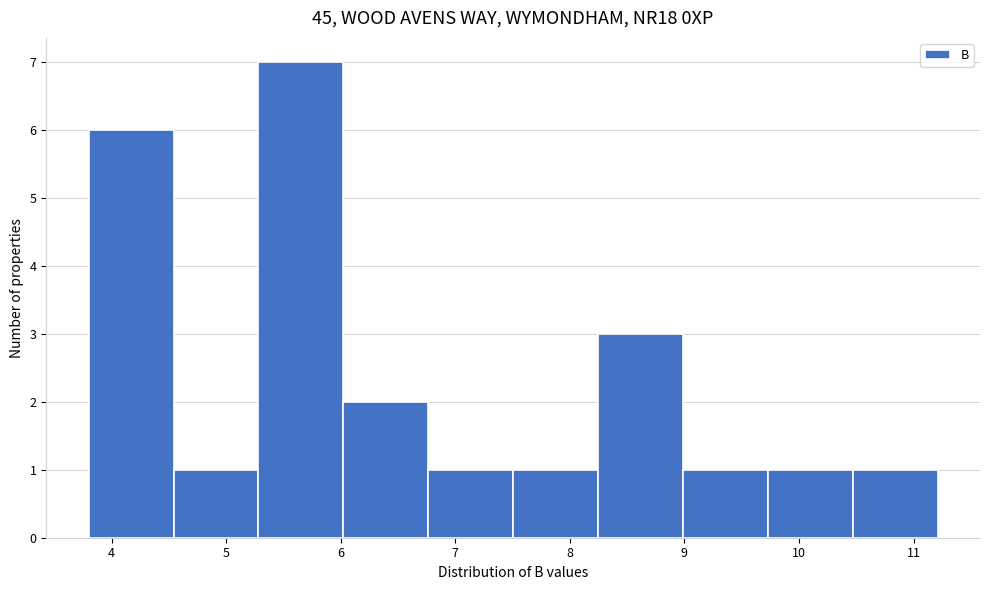

How tall is the bar that spans 5.3 to 6.0 on the x-axis? Neither the bar edges nor the heights are printed on the chart, so give them approximately, as read against the axes.

7